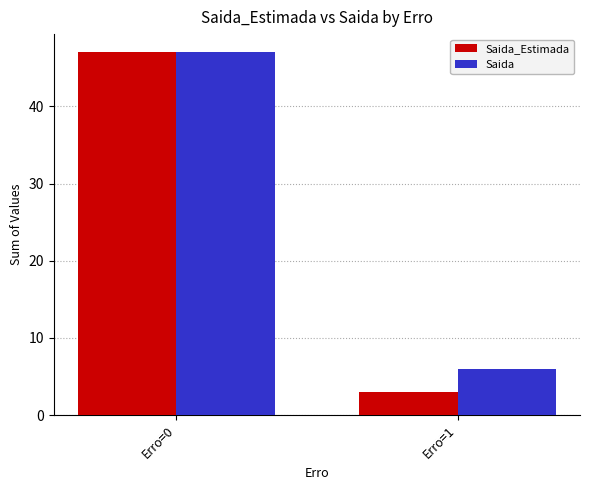

Is the value of Saida at Erro=1 greater than the value of Saida_Estimada at Erro=0?

No